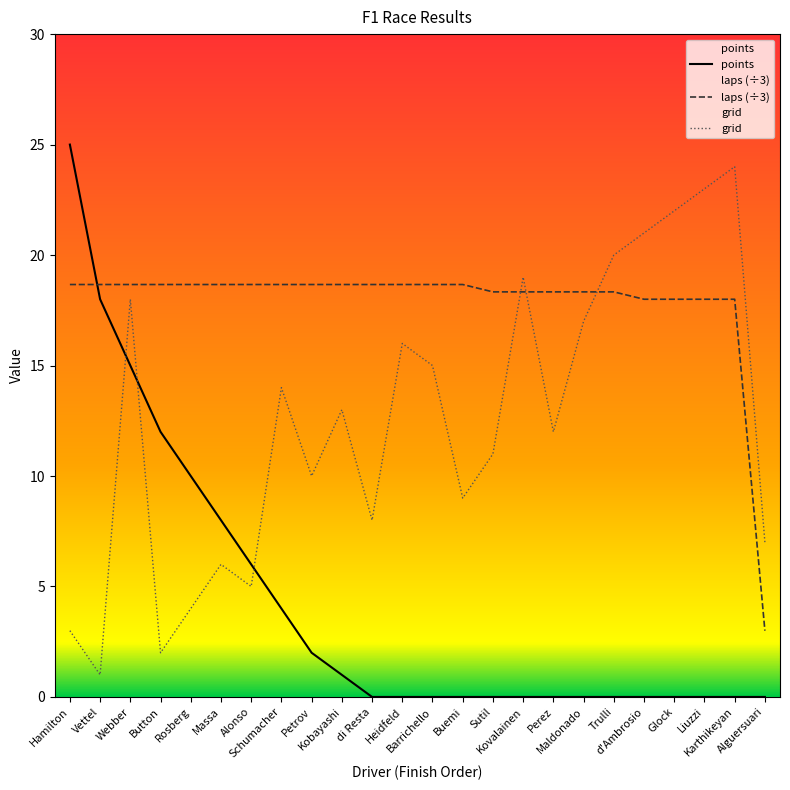

At which category does the chart reach its minimum across all series?

di Resta